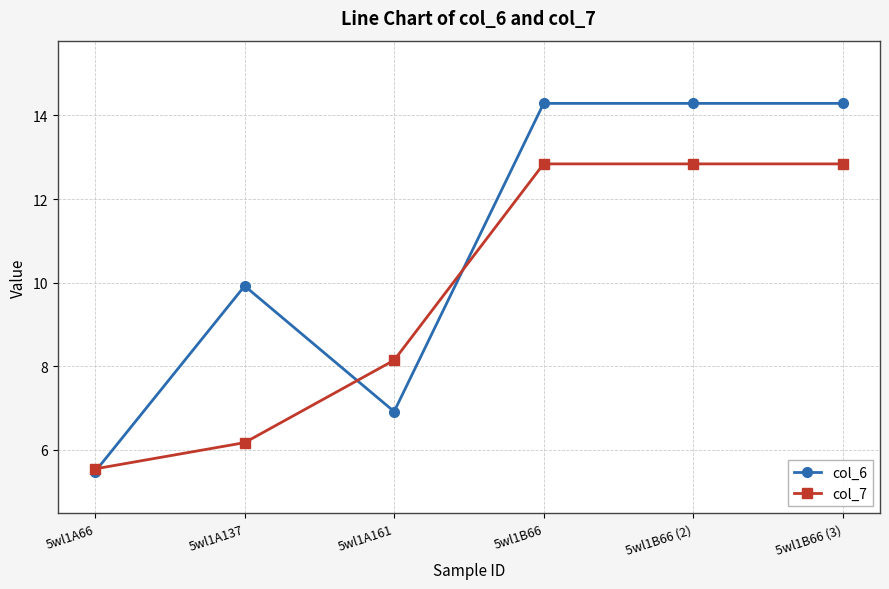

Which label corresponds to the smallest value in the chart?

5wl1A66